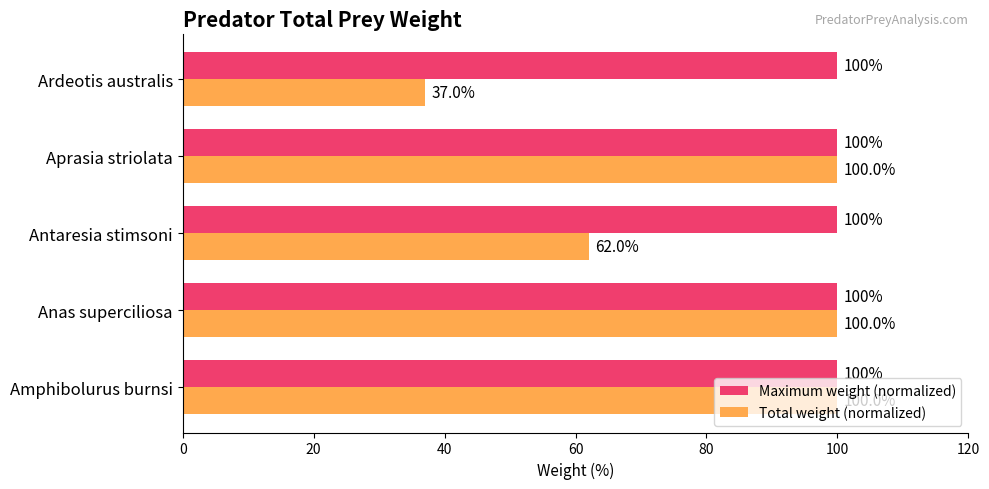

Which series has the largest total across all categories?

Maximum weight (normalized)